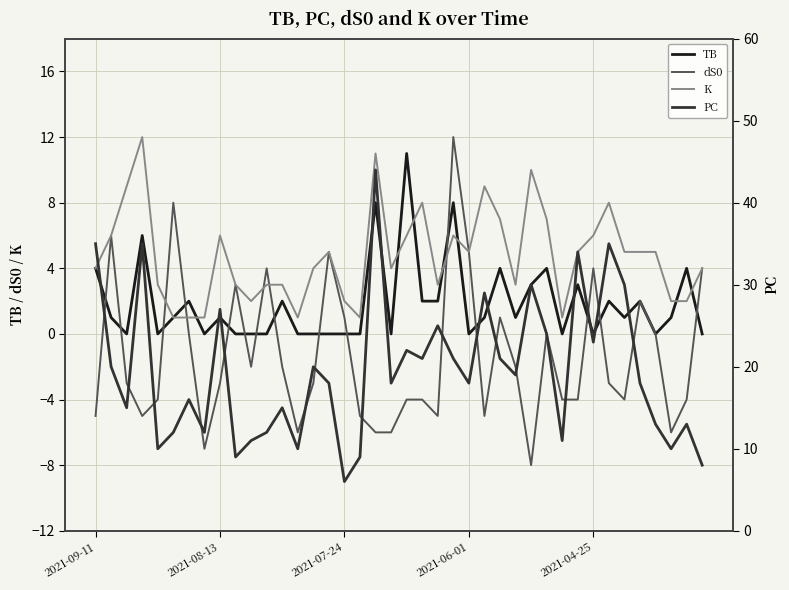

What is the average value of the K series?

5